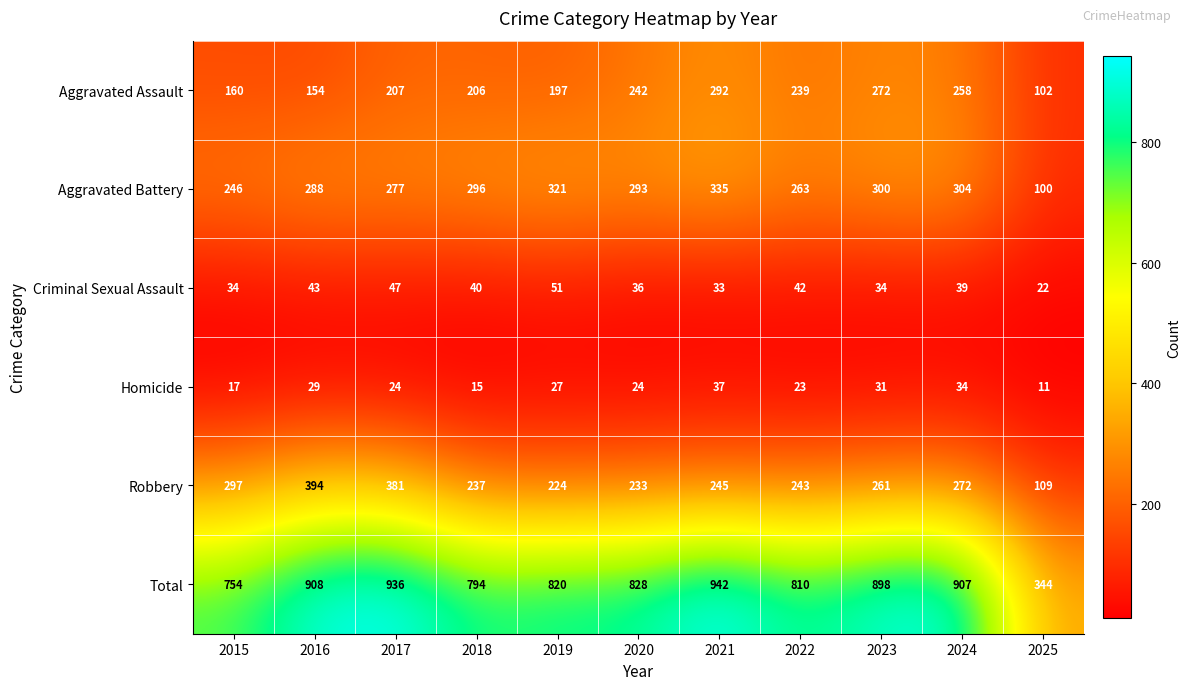

What is the difference between the maximum and minimum values in the Aggravated Assault series?

190